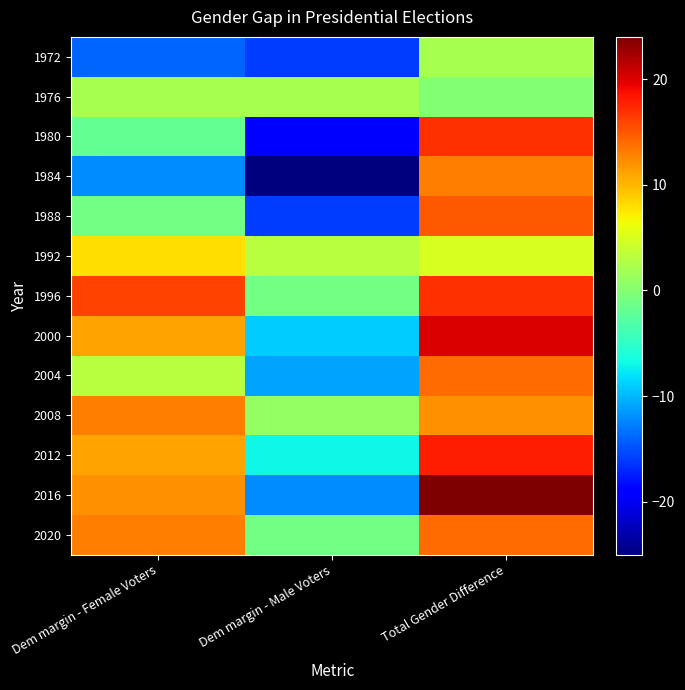

At Total Gender Difference, list the series in order from smallest to largest.

1976, 1972, 1992, 2008, 1984, 2004, 2020, 1988, 1980, 1996, 2012, 2000, 2016